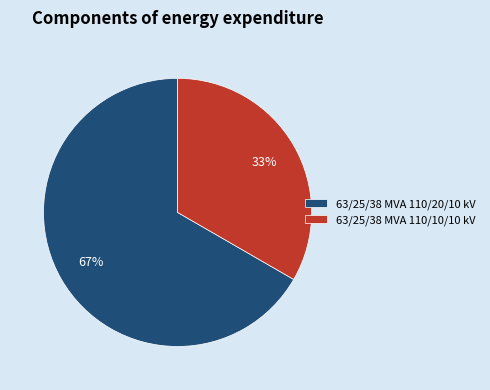

Count the number of slices in the pie.

2